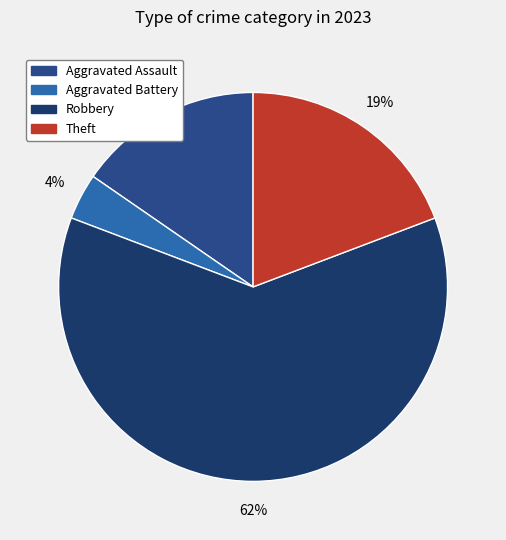

Combined, do Theft and Aggravated Assault account for over 50%?

No